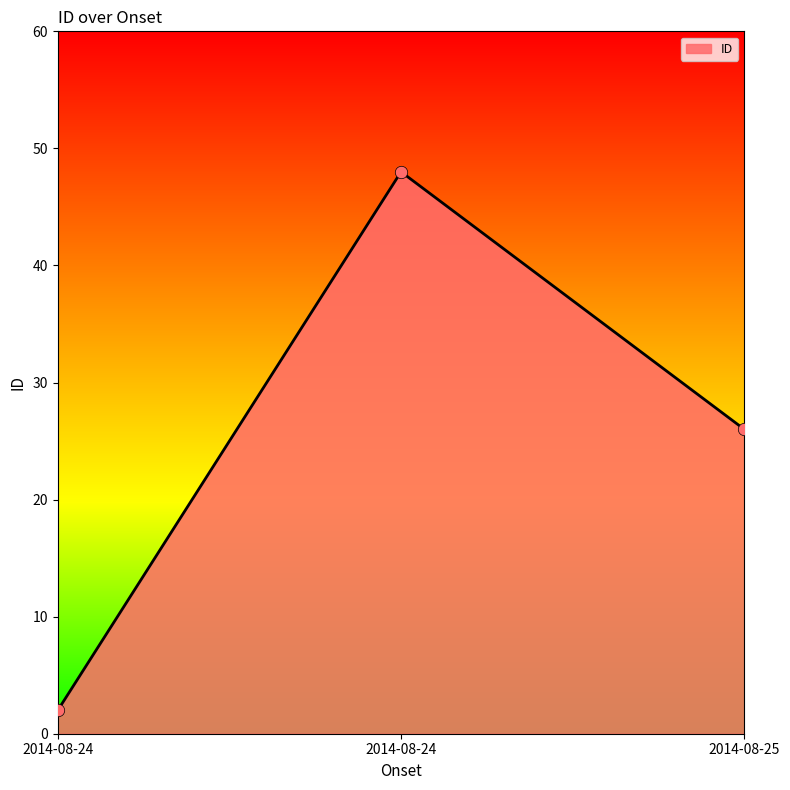

What is the ratio of the value at 2014-08-25 to the value at 2014-08-24?

0.5